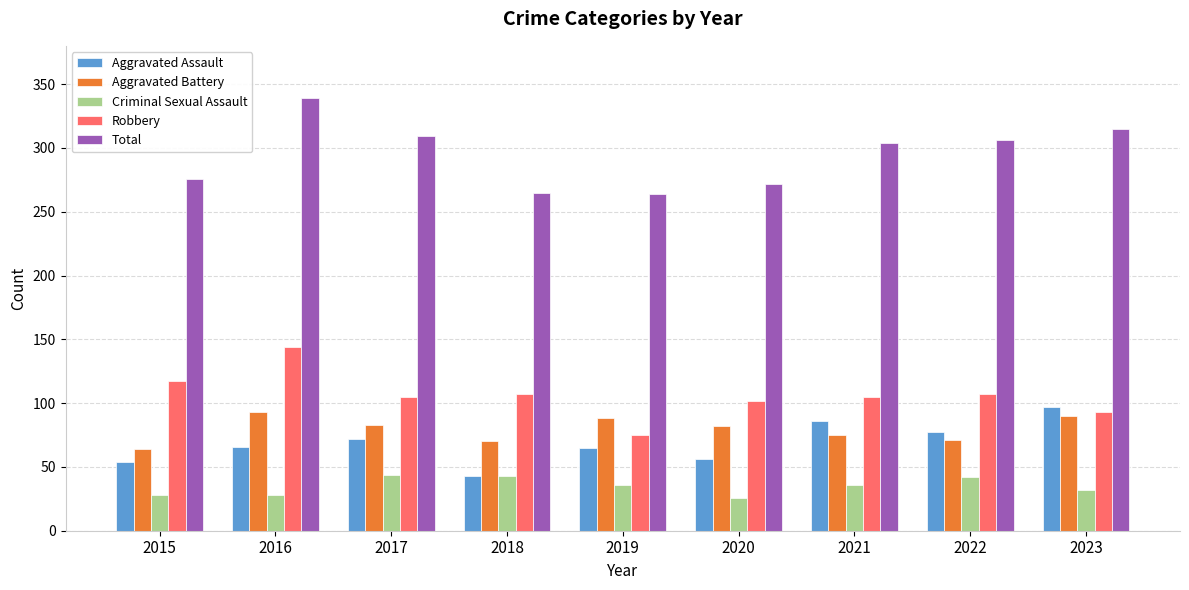

What is the difference between the highest and lowest values at 2017?

265